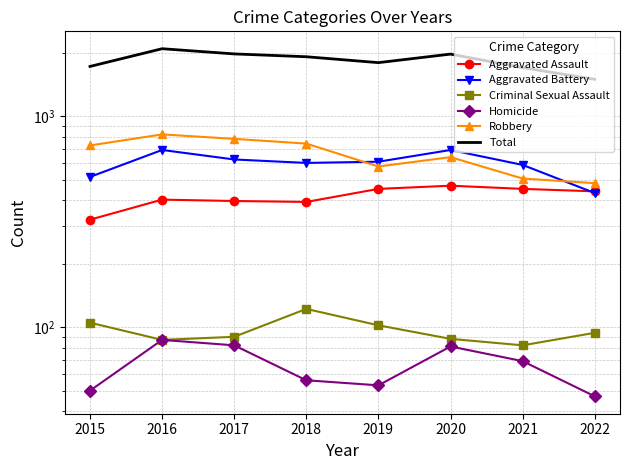

The value of Robbery at 2019 is 577. True or false?

True